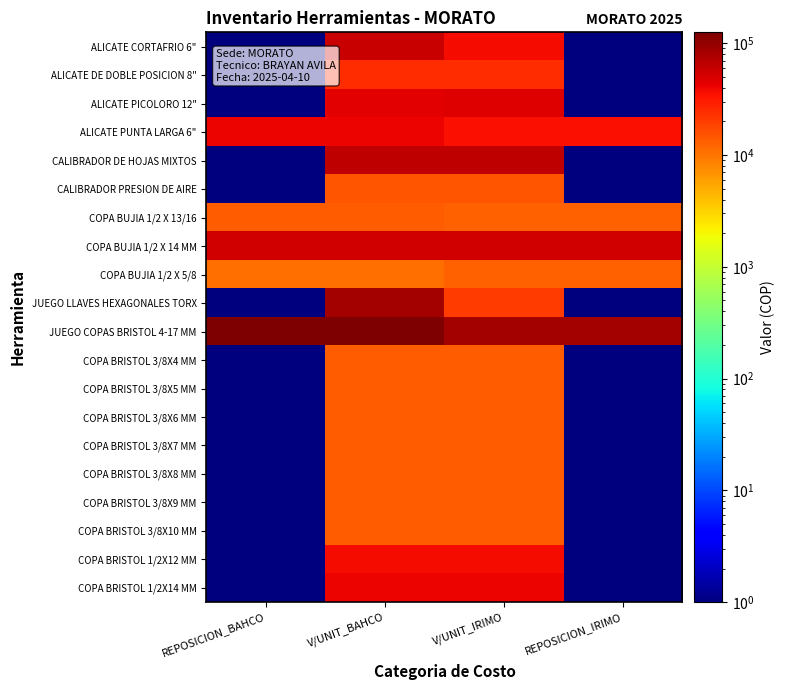

Reading right to left, list all the values displayed in this chart.

ALICATE CORTAFRIO 6": REPOSICION_IRIMO=0.1	V/UNIT_IRIMO=36974.0	V/UNIT_BAHCO=58823.0	REPOSICION_BAHCO=0.1
ALICATE DE DOBLE POSICION 8": REPOSICION_IRIMO=0.1	V/UNIT_IRIMO=24369.0	V/UNIT_BAHCO=24369.0	REPOSICION_BAHCO=0.1
ALICATE PICOLORO 12": REPOSICION_IRIMO=0.1	V/UNIT_IRIMO=47058.0	V/UNIT_BAHCO=44537.0	REPOSICION_BAHCO=0.1
ALICATE PUNTA LARGA 6": REPOSICION_IRIMO=36050.0	V/UNIT_IRIMO=36050.0	V/UNIT_BAHCO=40336.0	REPOSICION_BAHCO=40336.0
CALIBRADOR DE HOJAS MIXTOS: REPOSICION_IRIMO=0.1	V/UNIT_IRIMO=65546.0	V/UNIT_BAHCO=65546.0	REPOSICION_BAHCO=0.1
CALIBRADOR PRESION DE AIRE: REPOSICION_IRIMO=0.1	V/UNIT_IRIMO=14800.0	V/UNIT_BAHCO=14800.0	REPOSICION_BAHCO=0.1
COPA BUJIA 1/2 X 13/16: REPOSICION_IRIMO=12689.0	V/UNIT_IRIMO=12689.0	V/UNIT_BAHCO=13445.0	REPOSICION_BAHCO=13445.0
COPA BUJIA 1/2 X 14 MM: REPOSICION_IRIMO=54000.0	V/UNIT_IRIMO=54000.0	V/UNIT_BAHCO=54000.0	REPOSICION_BAHCO=54000.0
COPA BUJIA 1/2 X 5/8: REPOSICION_IRIMO=12689.0	V/UNIT_IRIMO=12689.0	V/UNIT_BAHCO=10924.0	REPOSICION_BAHCO=10924.0
JUEGO LLAVES HEXAGONALES TORX: REPOSICION_IRIMO=0.1	V/UNIT_IRIMO=20084.0	V/UNIT_BAHCO=85714.0	REPOSICION_BAHCO=0.1
JUEGO COPAS BRISTOL 4-17 MM: REPOSICION_IRIMO=85600.0	V/UNIT_IRIMO=85600.0	V/UNIT_BAHCO=125200.0	REPOSICION_BAHCO=125200.0
COPA BRISTOL 3/8X4 MM: REPOSICION_IRIMO=0.1	V/UNIT_IRIMO=13445.0	V/UNIT_BAHCO=13445.0	REPOSICION_BAHCO=0.1
COPA BRISTOL 3/8X5 MM: REPOSICION_IRIMO=0.1	V/UNIT_IRIMO=13445.0	V/UNIT_BAHCO=13445.0	REPOSICION_BAHCO=0.1
COPA BRISTOL 3/8X6 MM: REPOSICION_IRIMO=0.1	V/UNIT_IRIMO=13445.0	V/UNIT_BAHCO=13445.0	REPOSICION_BAHCO=0.1
COPA BRISTOL 3/8X7 MM: REPOSICION_IRIMO=0.1	V/UNIT_IRIMO=13445.0	V/UNIT_BAHCO=13445.0	REPOSICION_BAHCO=0.1
COPA BRISTOL 3/8X8 MM: REPOSICION_IRIMO=0.1	V/UNIT_IRIMO=13445.0	V/UNIT_BAHCO=13445.0	REPOSICION_BAHCO=0.1
COPA BRISTOL 3/8X9 MM: REPOSICION_IRIMO=0.1	V/UNIT_IRIMO=13445.0	V/UNIT_BAHCO=13445.0	REPOSICION_BAHCO=0.1
COPA BRISTOL 3/8X10 MM: REPOSICION_IRIMO=0.1	V/UNIT_IRIMO=13445.0	V/UNIT_BAHCO=13445.0	REPOSICION_BAHCO=0.1
COPA BRISTOL 1/2X12 MM: REPOSICION_IRIMO=0.1	V/UNIT_IRIMO=36974.0	V/UNIT_BAHCO=36974.0	REPOSICION_BAHCO=0.1
COPA BRISTOL 1/2X14 MM: REPOSICION_IRIMO=0.1	V/UNIT_IRIMO=40336.0	V/UNIT_BAHCO=40336.0	REPOSICION_BAHCO=0.1